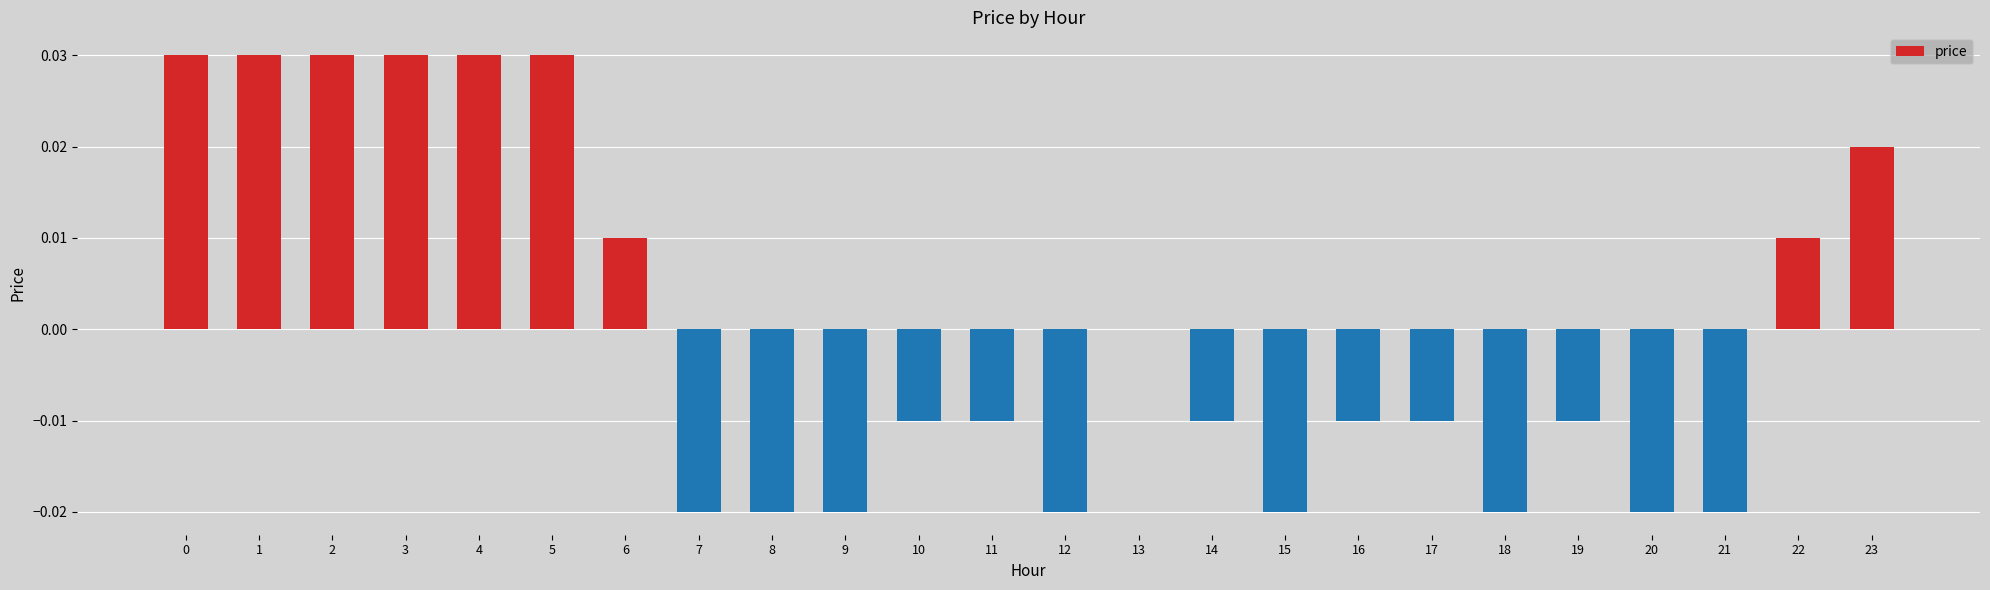

True or false: the data shows -0.0 at 18.

True